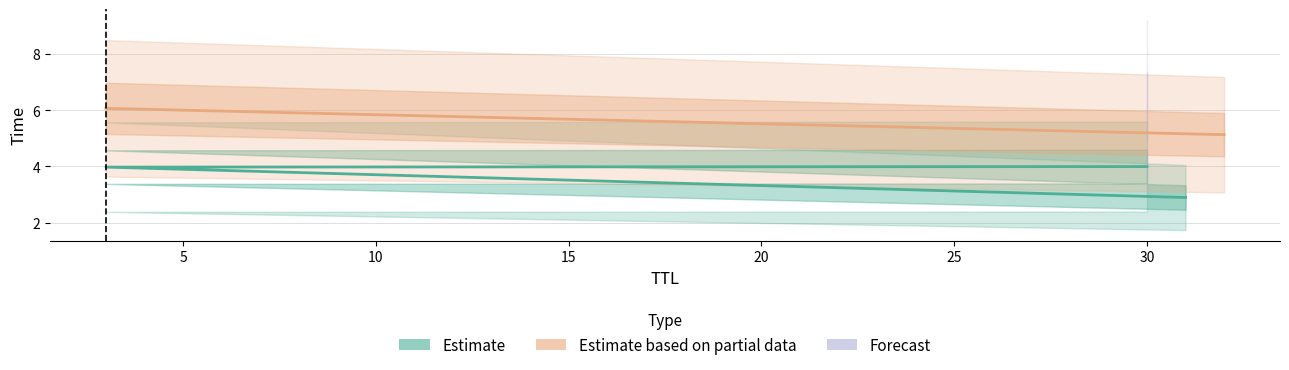

How many data points are less than 5?

3